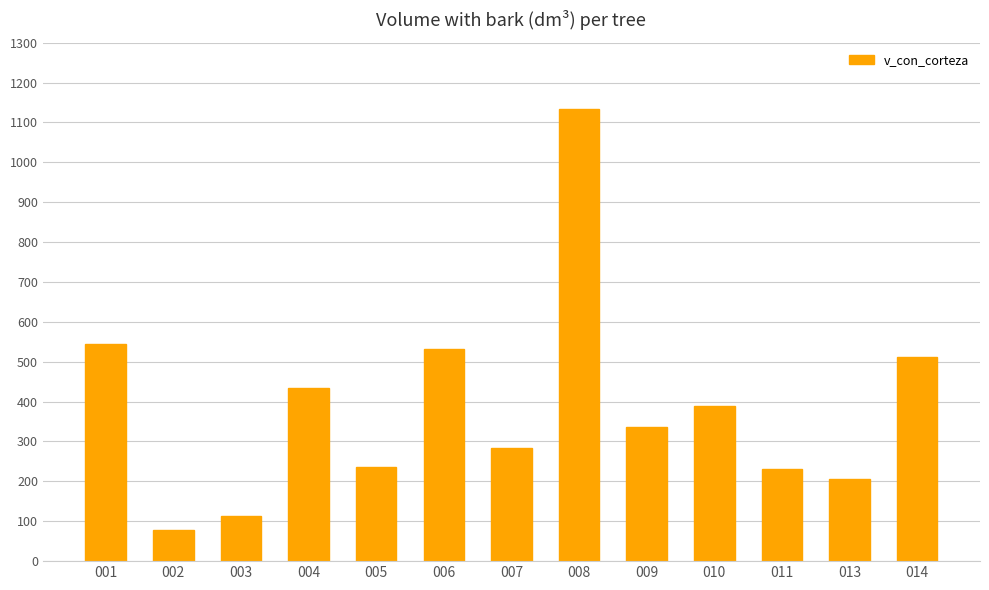

What is the sum of the values at 007 and 009?

620.9